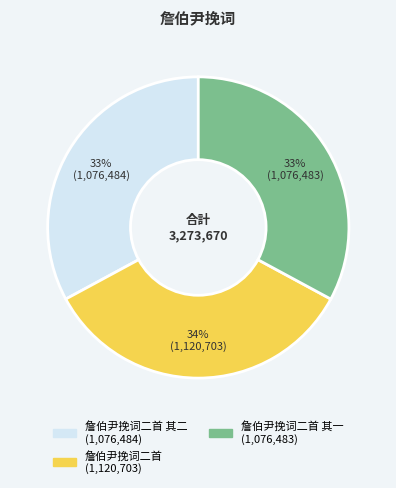

How many slices are in this pie chart?

3